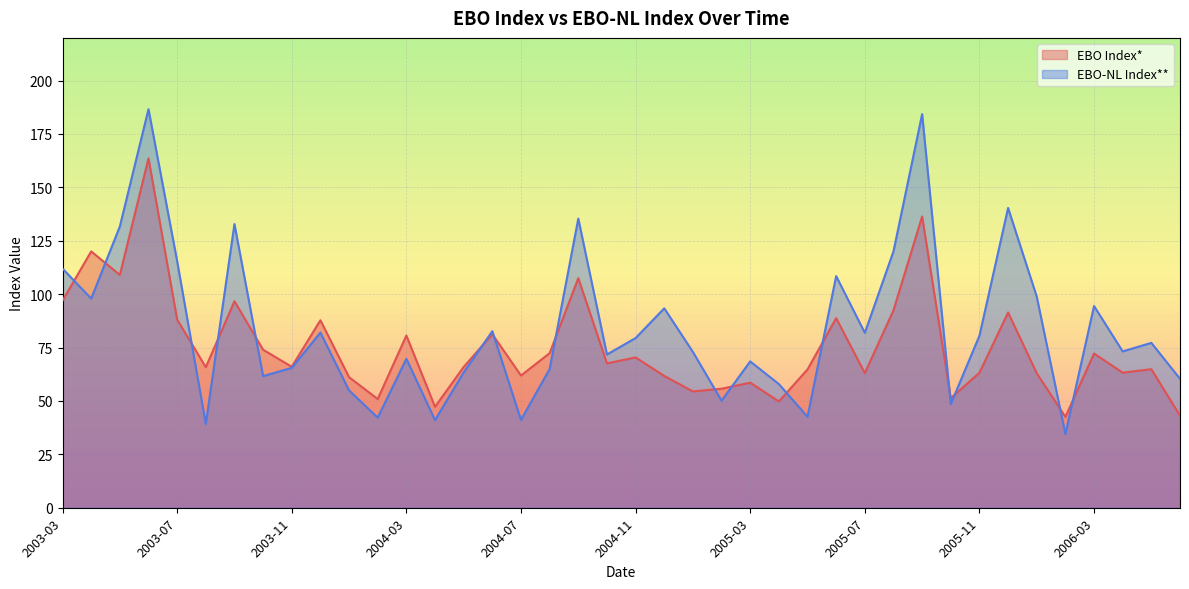

At which category does the chart reach its minimum across all series?

2006-02